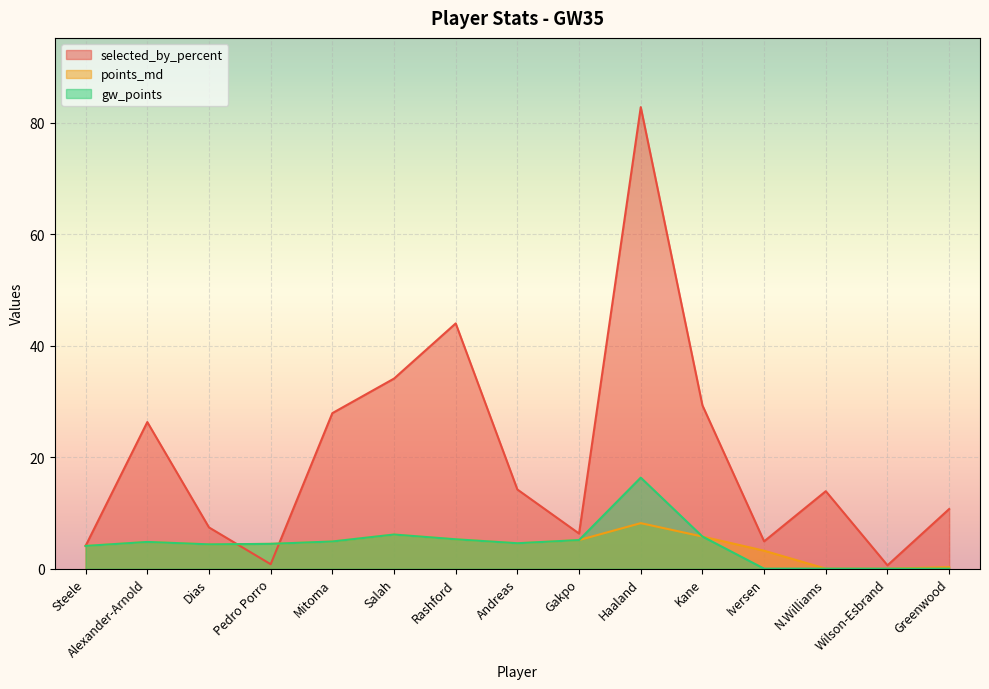

What is the average value of the points_md series?

4.1